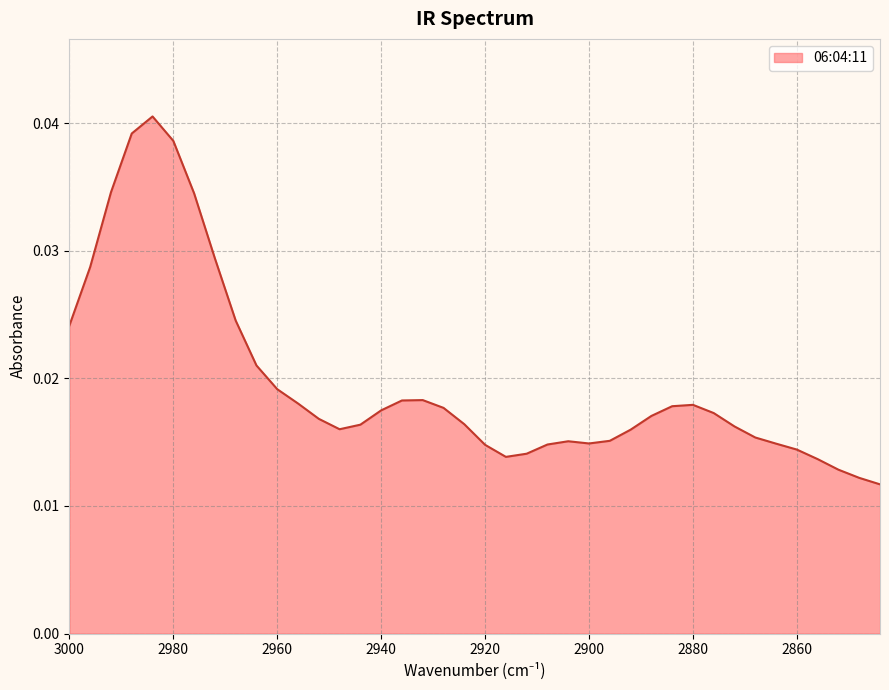

Rank the categories by value from highest to lowest.

2984, 2988, 2980, 2992, 2976, 2972, 2996, 2968, 3000, 2964, 2960, 2932, 2936, 2956, 2880, 2884, 2928, 2940, 2876, 2888, 2952, 2924, 2944, 2872, 2948, 2892, 2868, 2896, 2904, 2900, 2864, 2908, 2920, 2860, 2912, 2916, 2856, 2852, 2848, 2844